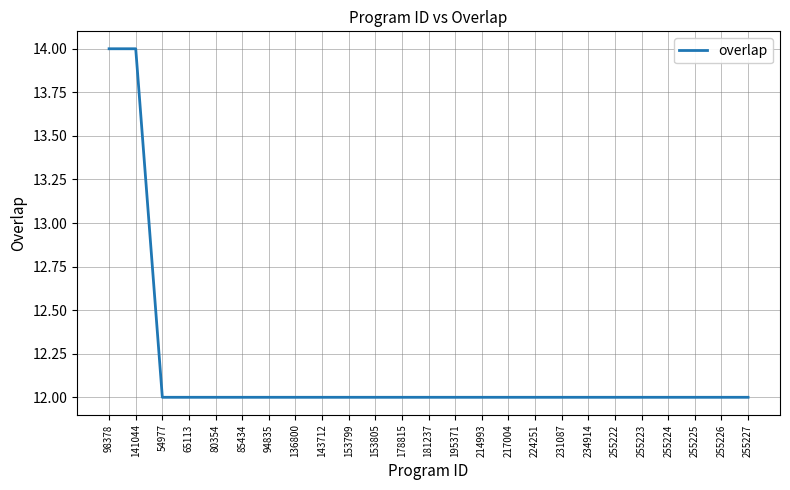

Reading left to right, extract all data points from this chart.

98378=14	141044=14	54977=12	65113=12	80354=12	85434=12	94835=12	136800=12	143712=12	153799=12	153805=12	178815=12	181237=12	195371=12	214993=12	217004=12	224251=12	231087=12	234914=12	255222=12	255223=12	255224=12	255225=12	255226=12	255227=12